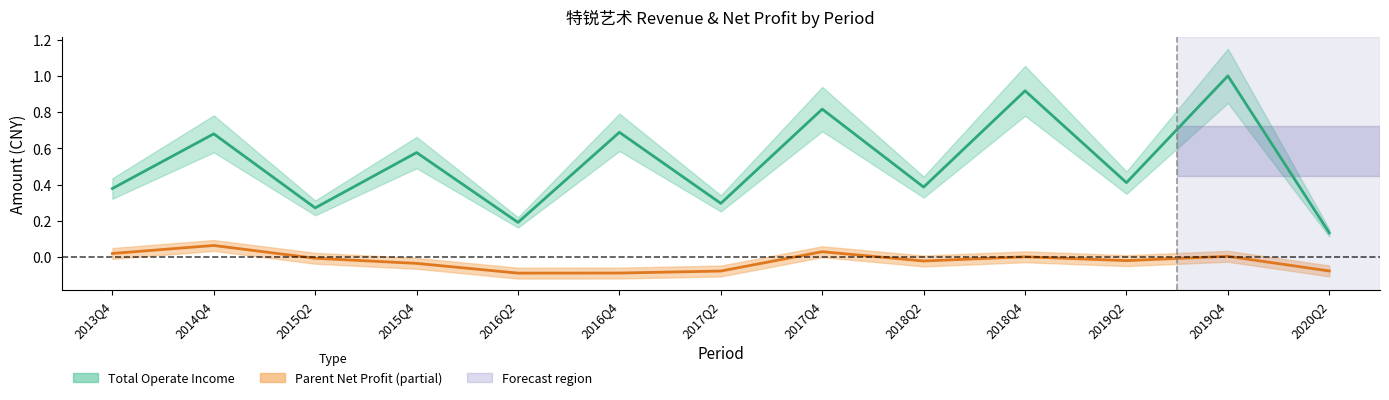

Where is the first local minimum for PARENT_NETPROFIT?

2016Q2